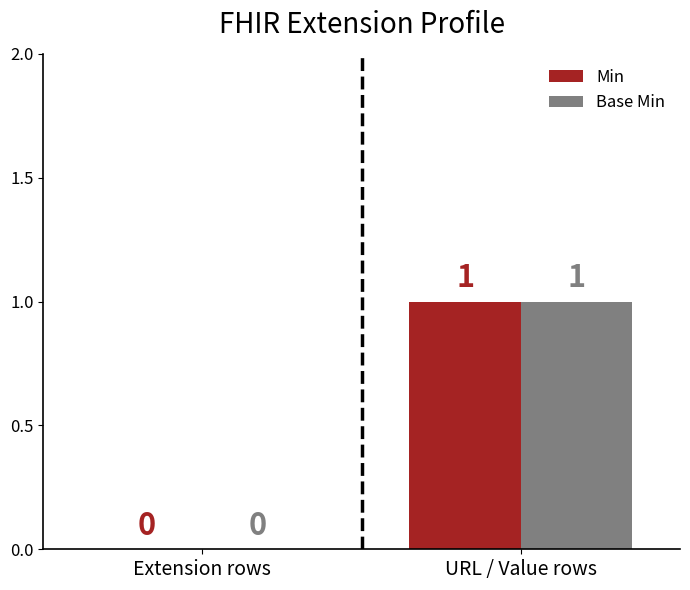

How many Min values are between 0 and 1?

2